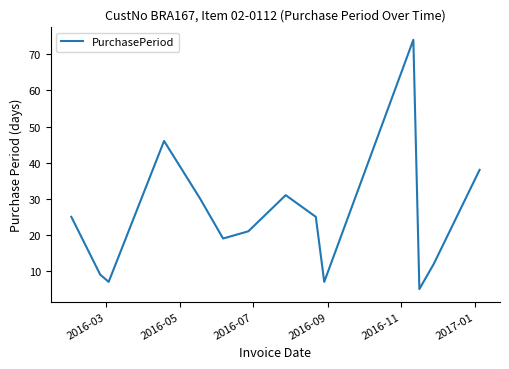

What is the greatest value displayed?

74